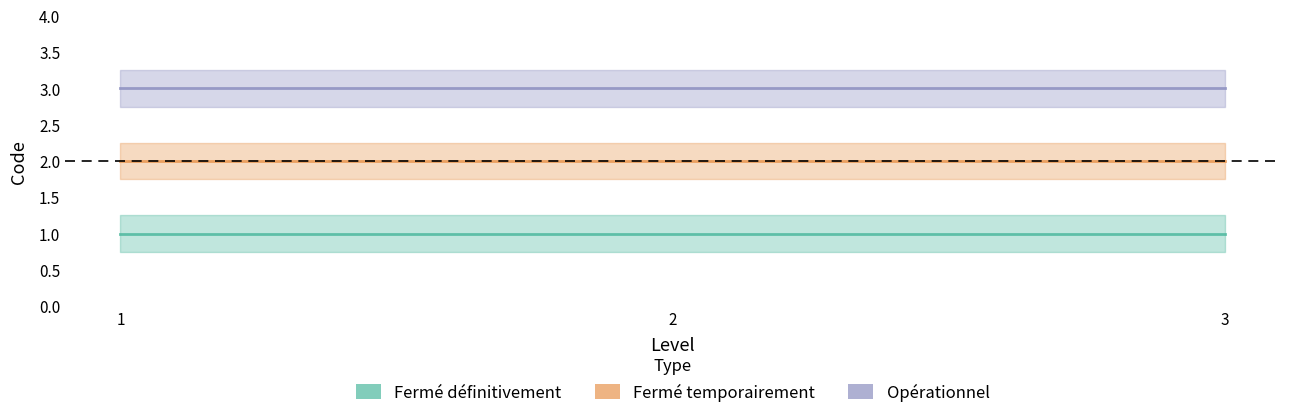

The Opérationnel series shows 4 at 3. True or false?

False